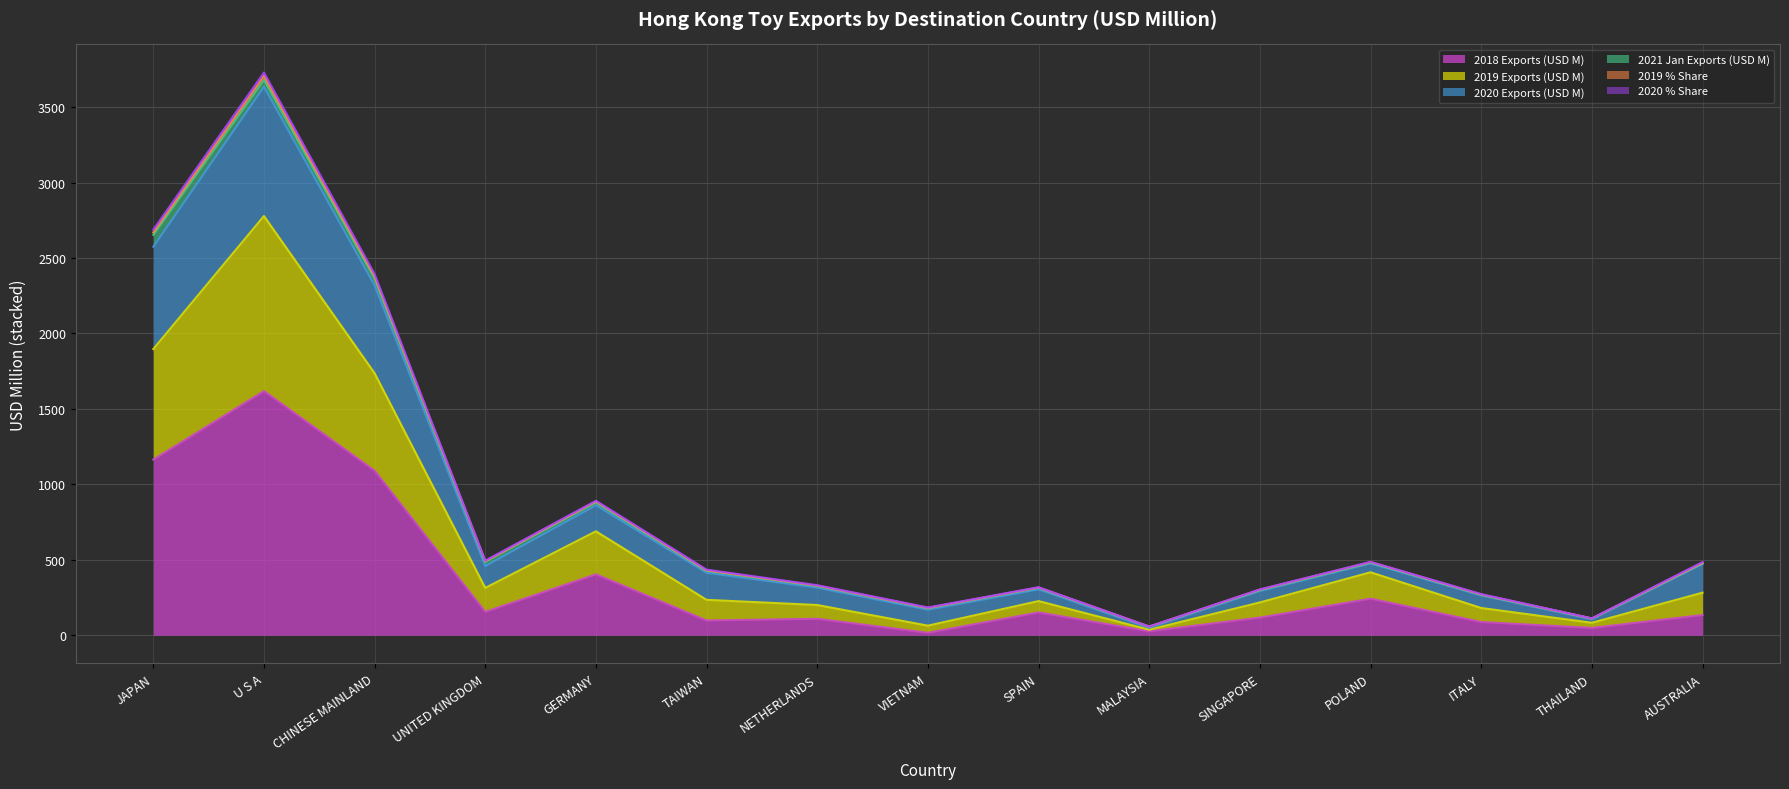

What is the highest value of the 2018 Exports (USD M) series?

1618.2